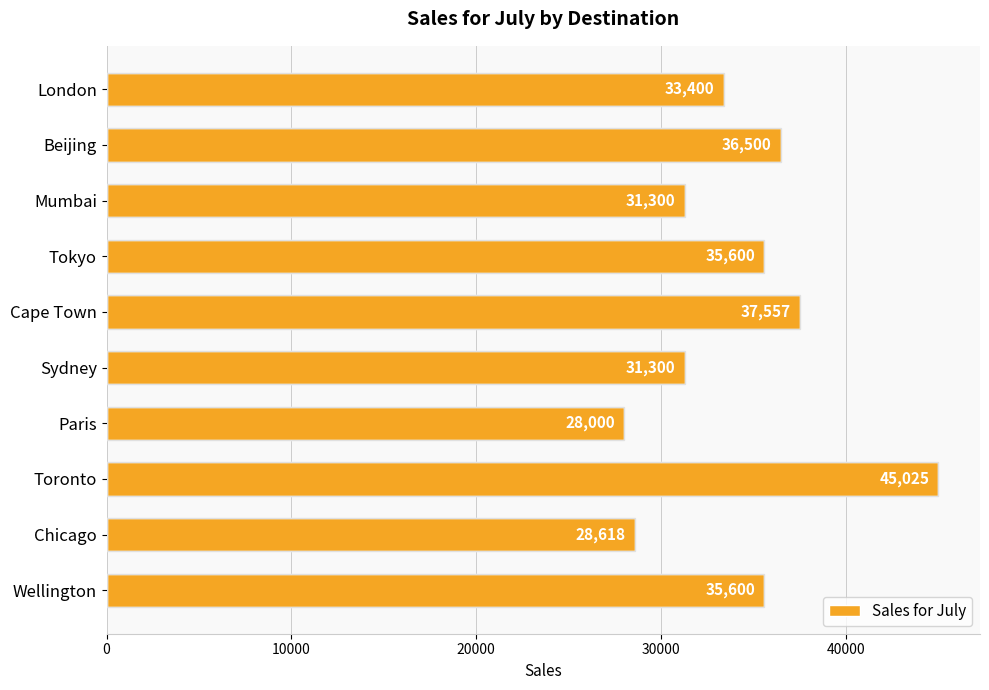

What is the average value?

34290